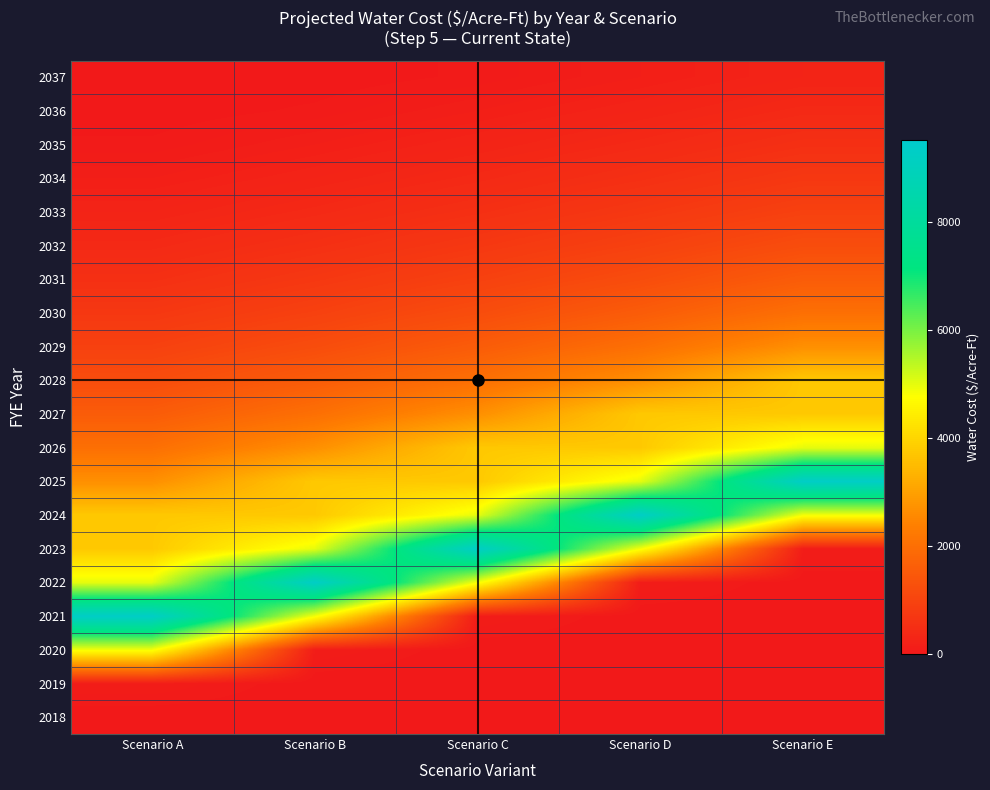

What is the total value across all series at Scenario C?

37236.0